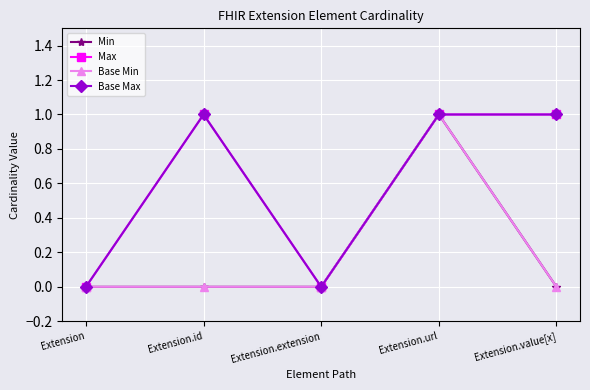

Is it true that Base Max equals 1 at Extension?

False